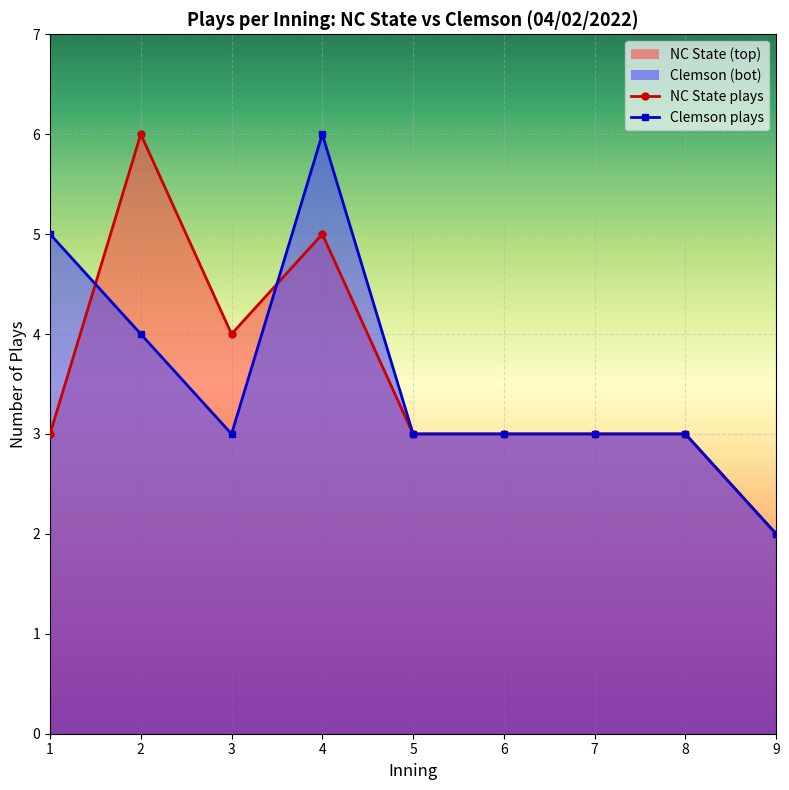

True or false: Clemson plays and NC State plays intersect in this chart.

True